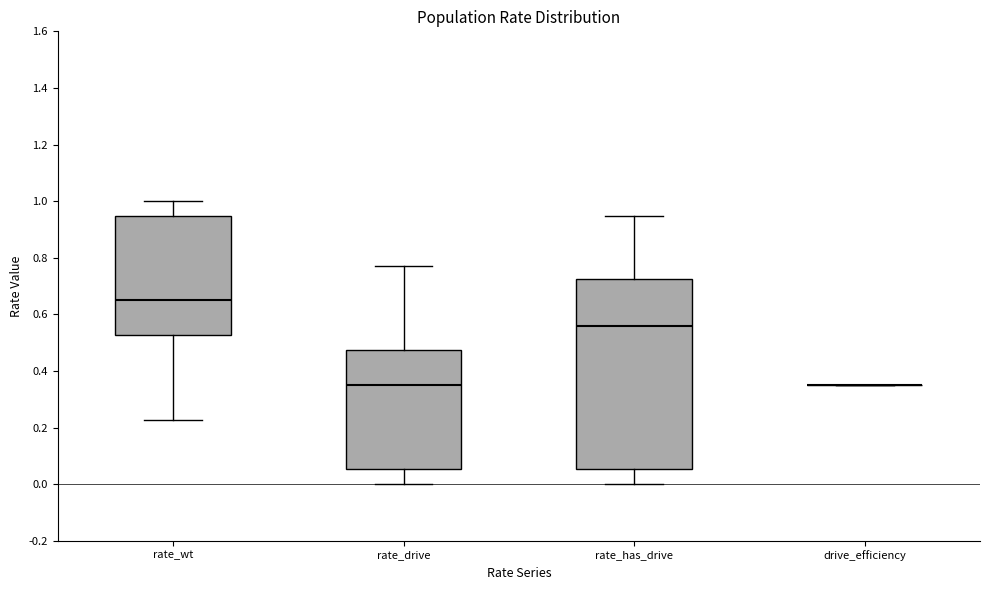

Where does the lower whisker of the box for rate_has_drive end on the y-axis? The values are not printed on the chart, so give them approximately, as read against the axis.

0.00